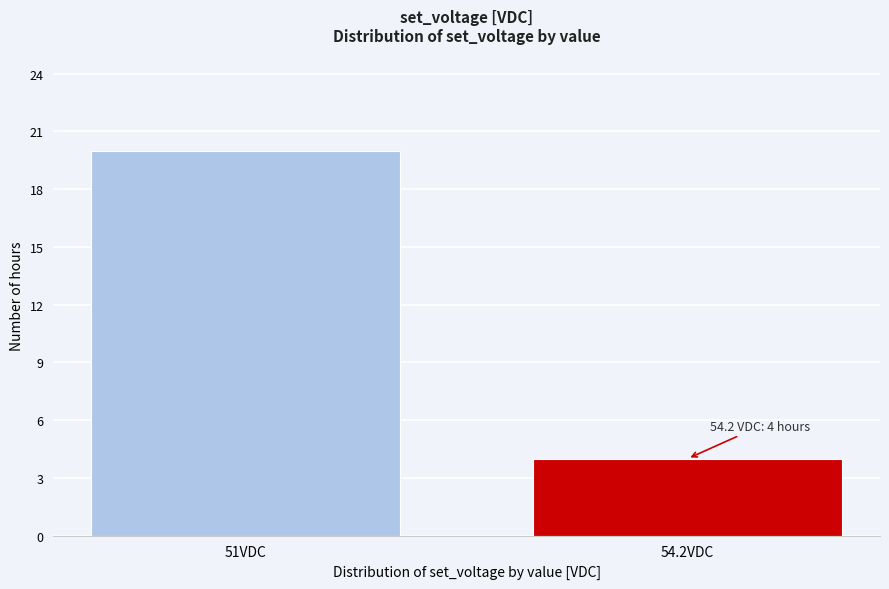

Reading right to left, transcribe all the data shown in this chart.

54.2VDC=4	51VDC=20